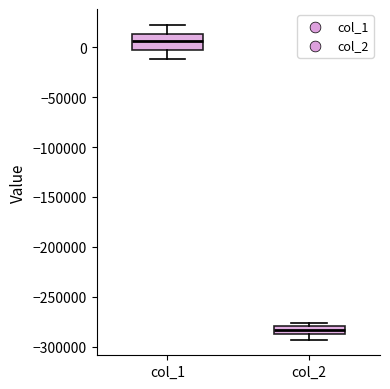

Where is the lower edge of the box for col_2 on the y-axis? The values are not printed on the chart, so give them approximately, as read against the axis.

-285000